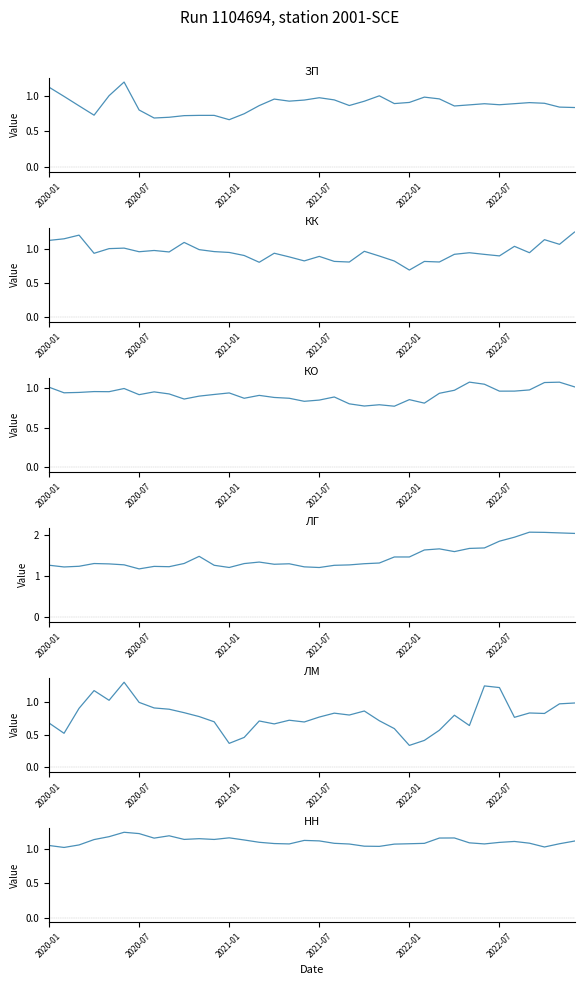

What is the greatest value displayed?

2.1